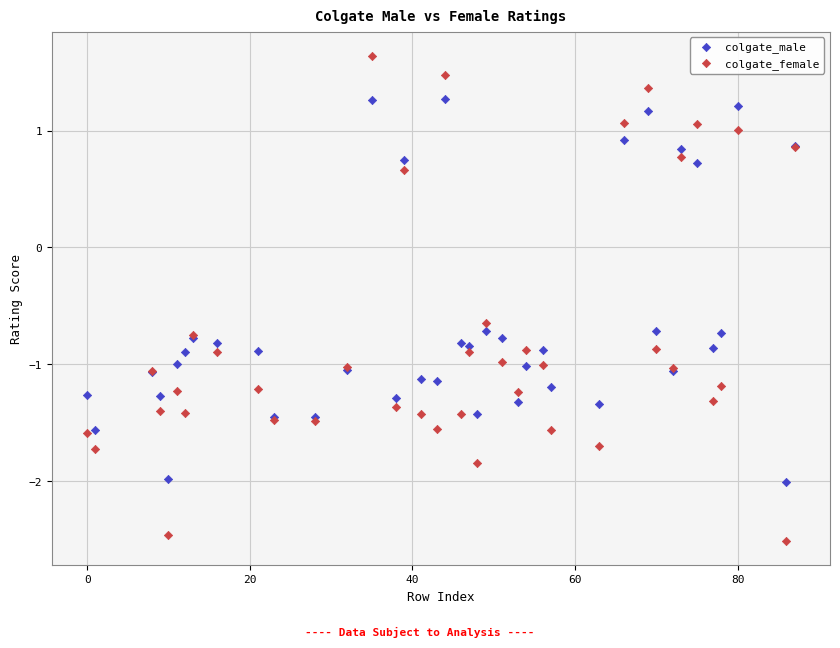

Which series reaches the minimum Y coordinate?

colgate_female